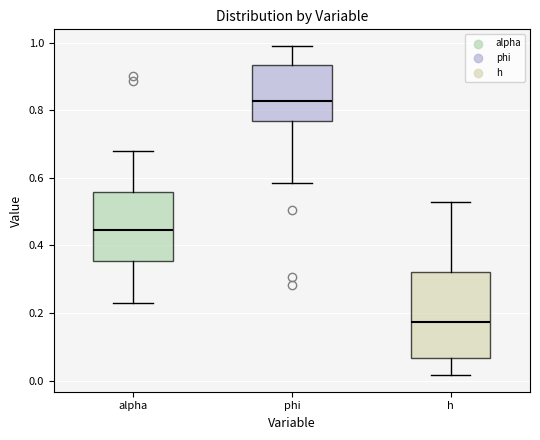

Where does the median line of the box for h sit on the y-axis? The values are not printed on the chart, so give them approximately, as read against the axis.

0.18